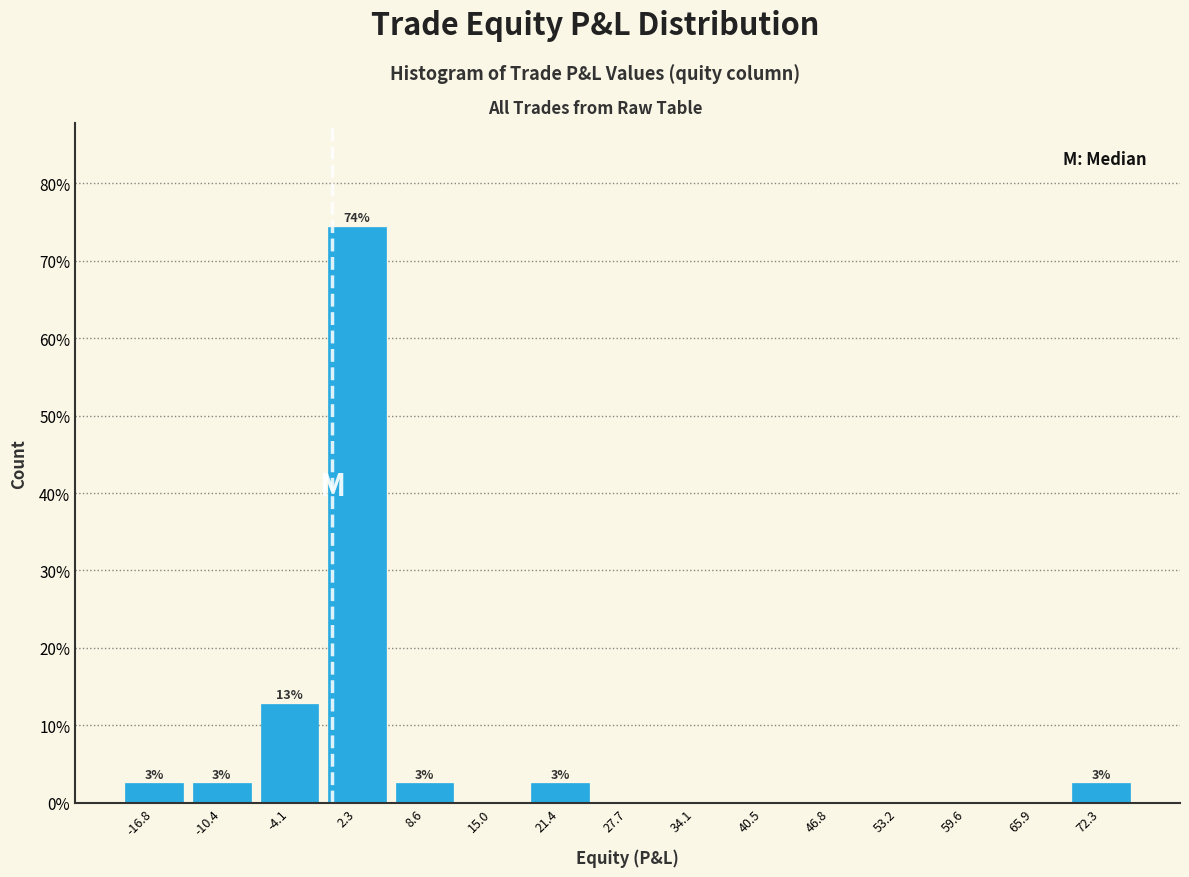

Over which range of the x-axis is the bar tallest?

-1 to 5